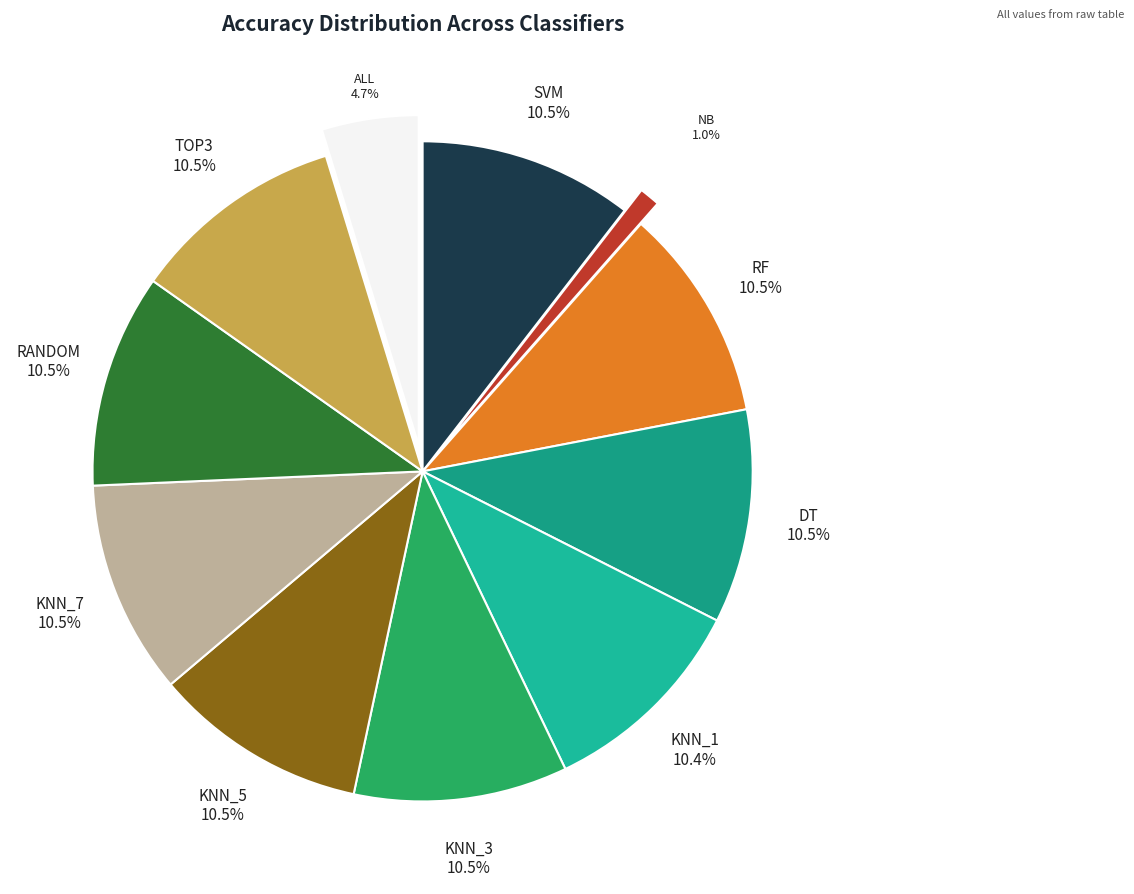

Is it true that TOP3 is 22% of the pie?

False